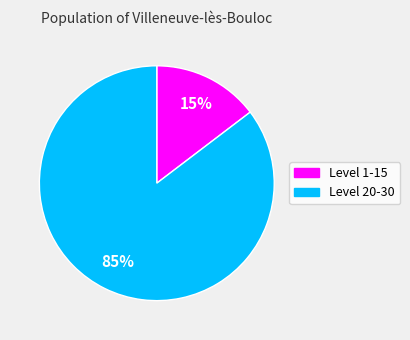

Is there a majority slice in this chart?

Yes